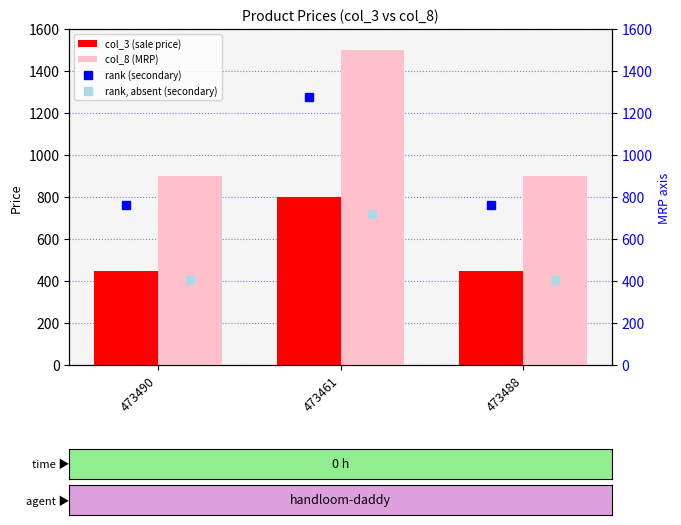

Which series has the largest total across all categories?

col_8 (MRP)